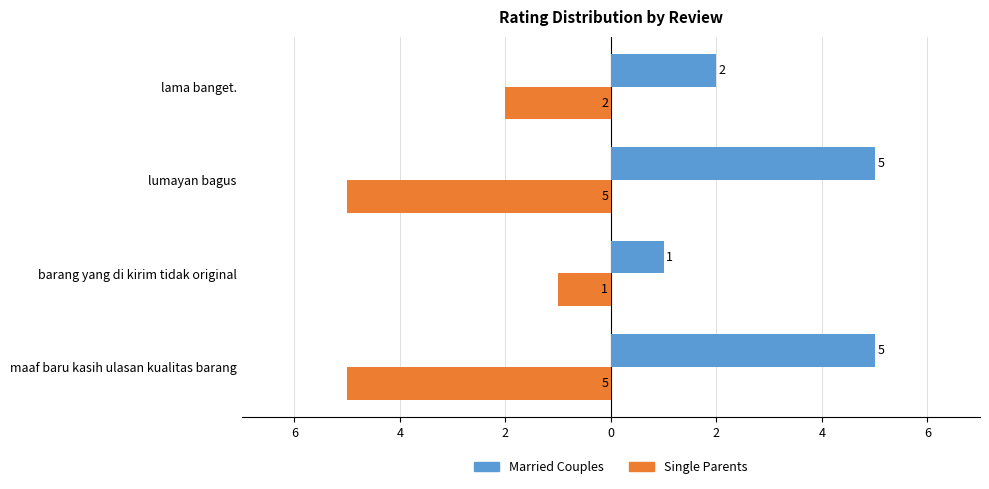

What are all the series names shown in the legend?

Married Couples, Single Parents